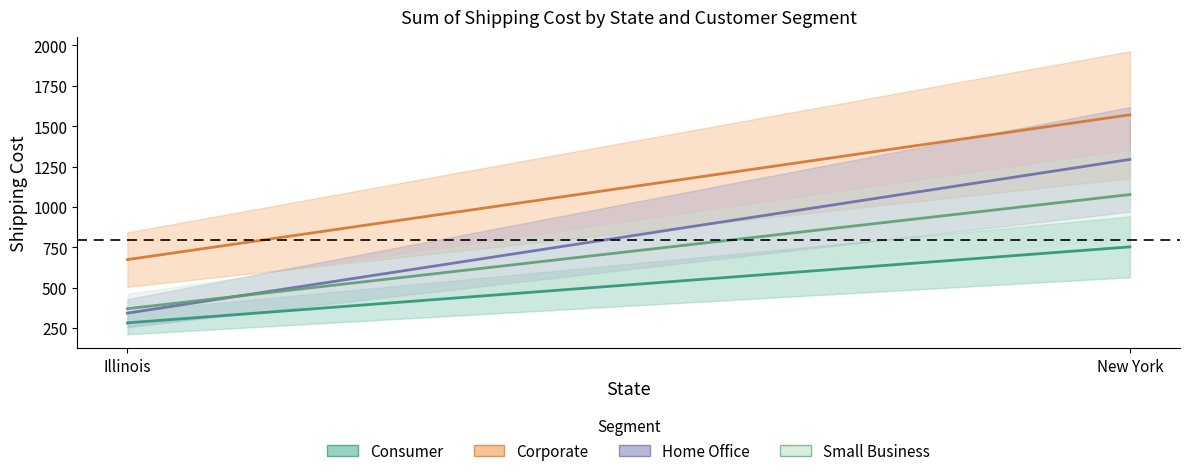

The Corporate series shows 160.3 at Illinois. True or false?

False